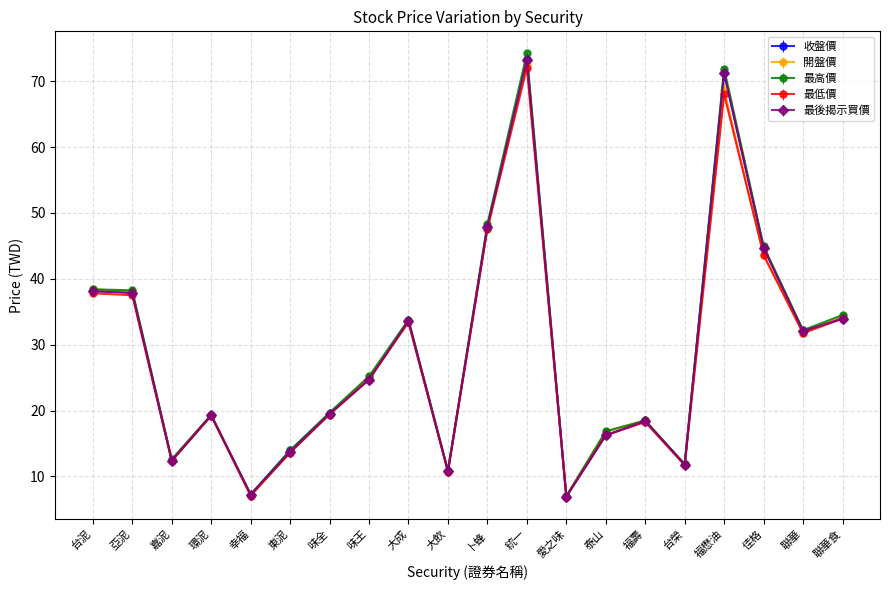

At which category is the sum across all series the highest?

統一